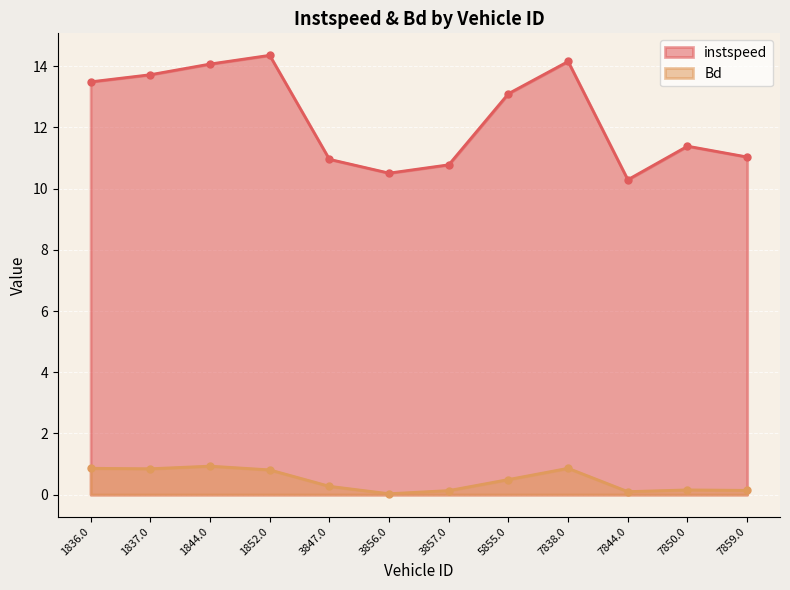

True or false: instspeed has a value of 10.8 at 3857.0.

True